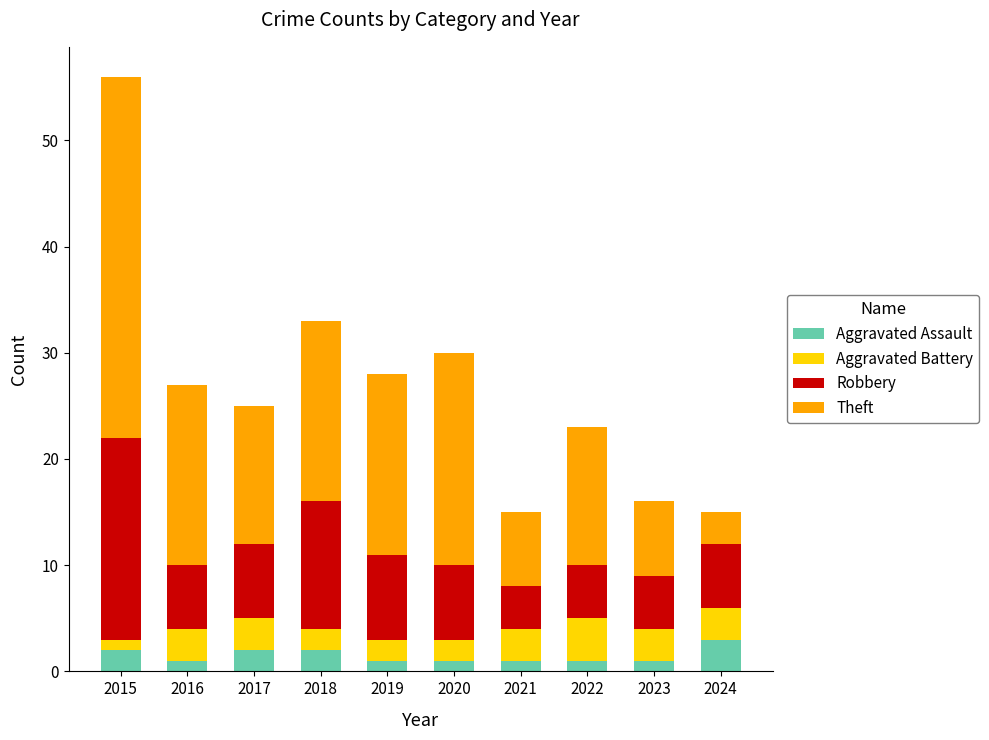

What is the highest value of the Aggravated Assault series?

3